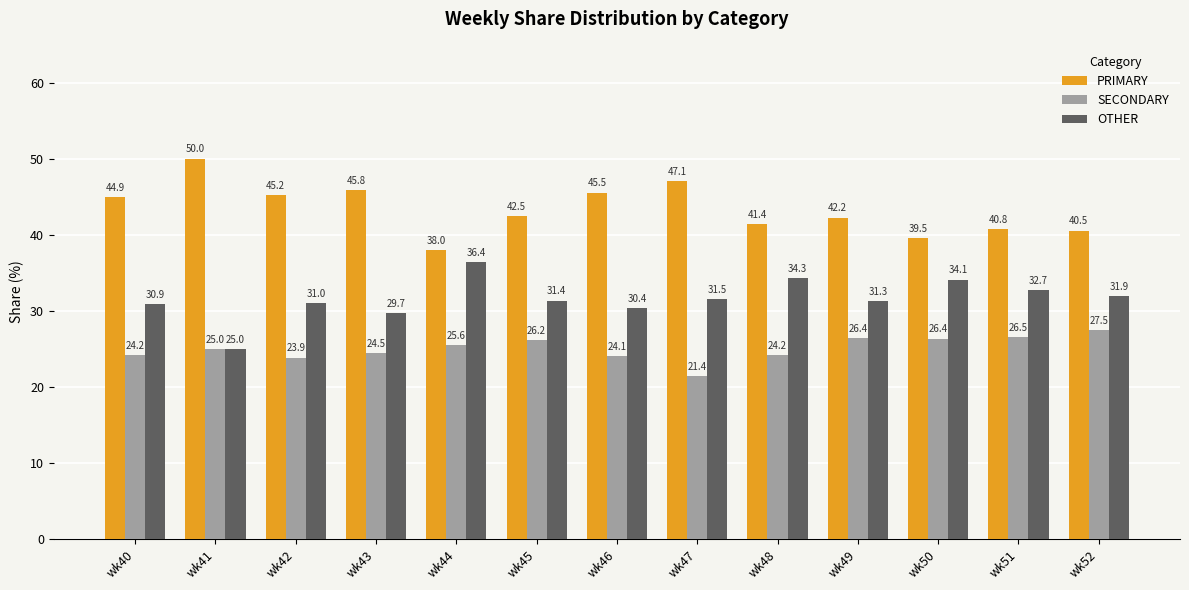

At wk52, list the series in order from largest to smallest.

PRIMARY, OTHER, SECONDARY